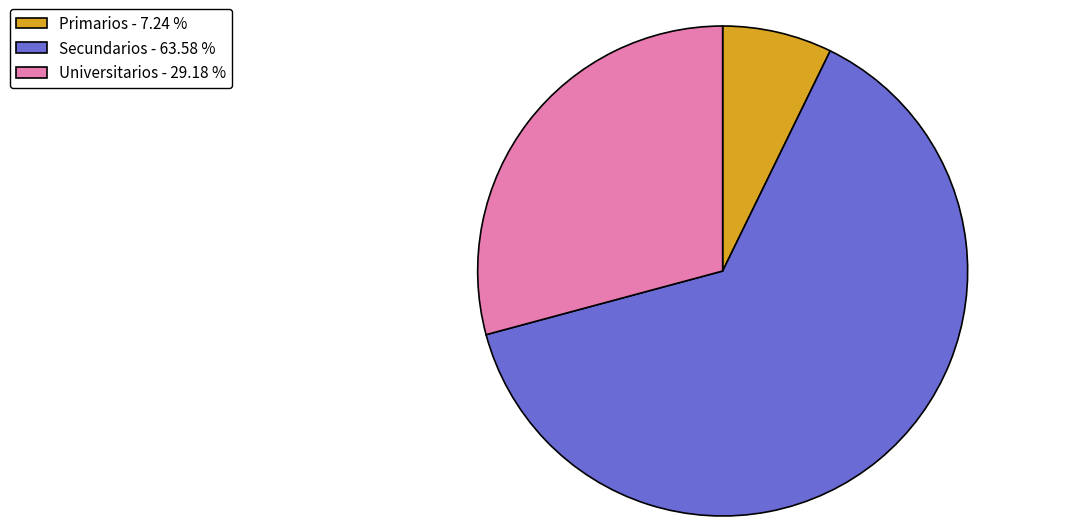

Rank the categories by value from highest to lowest.

Secundarios, Universitarios, Primarios